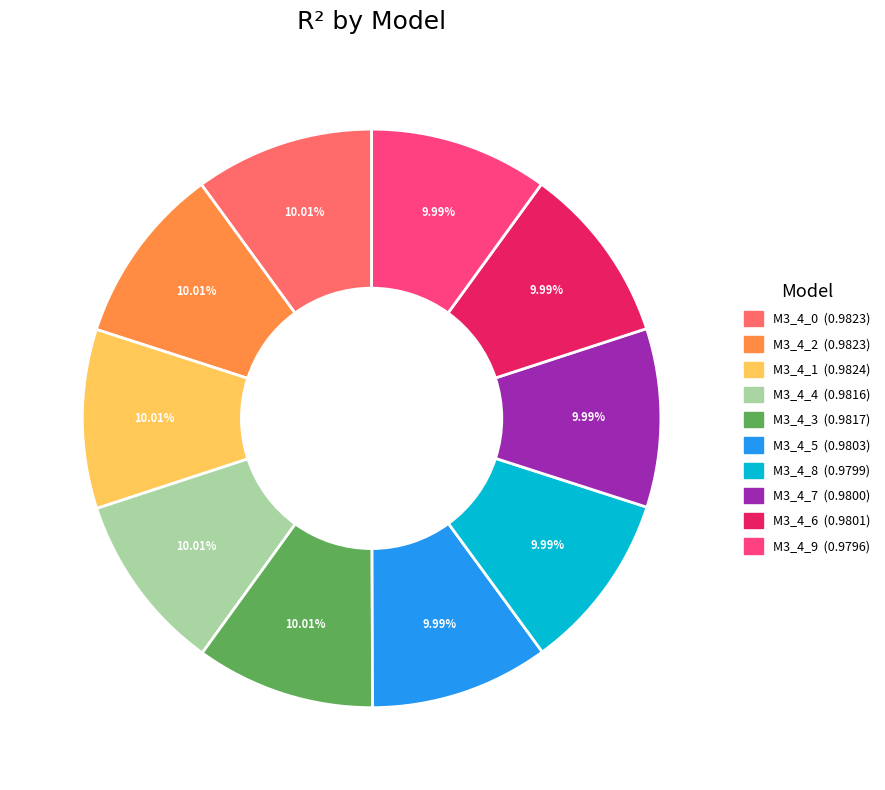

How many slices are in this pie chart?

10